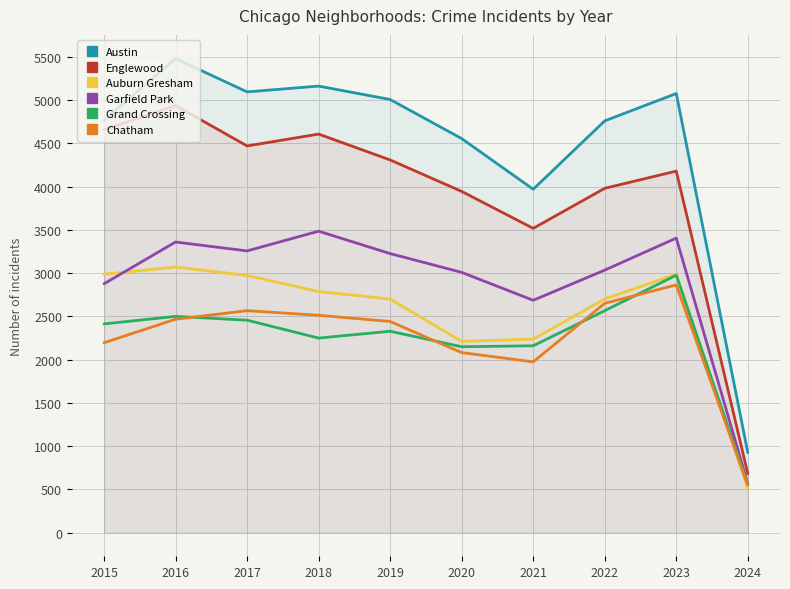

What is the difference between the maximum and minimum values in the Garfield Park series?

2921